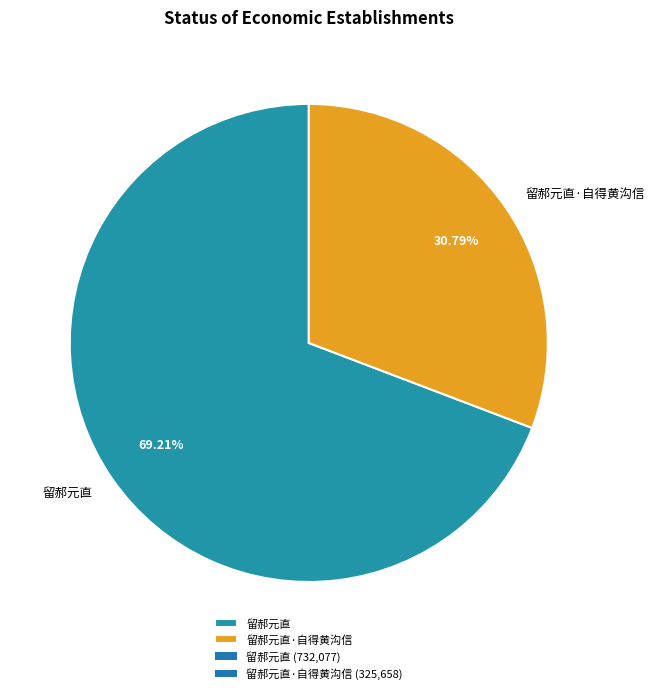

Which category has the smallest portion of the pie?

留郝元直·自得黄沟信